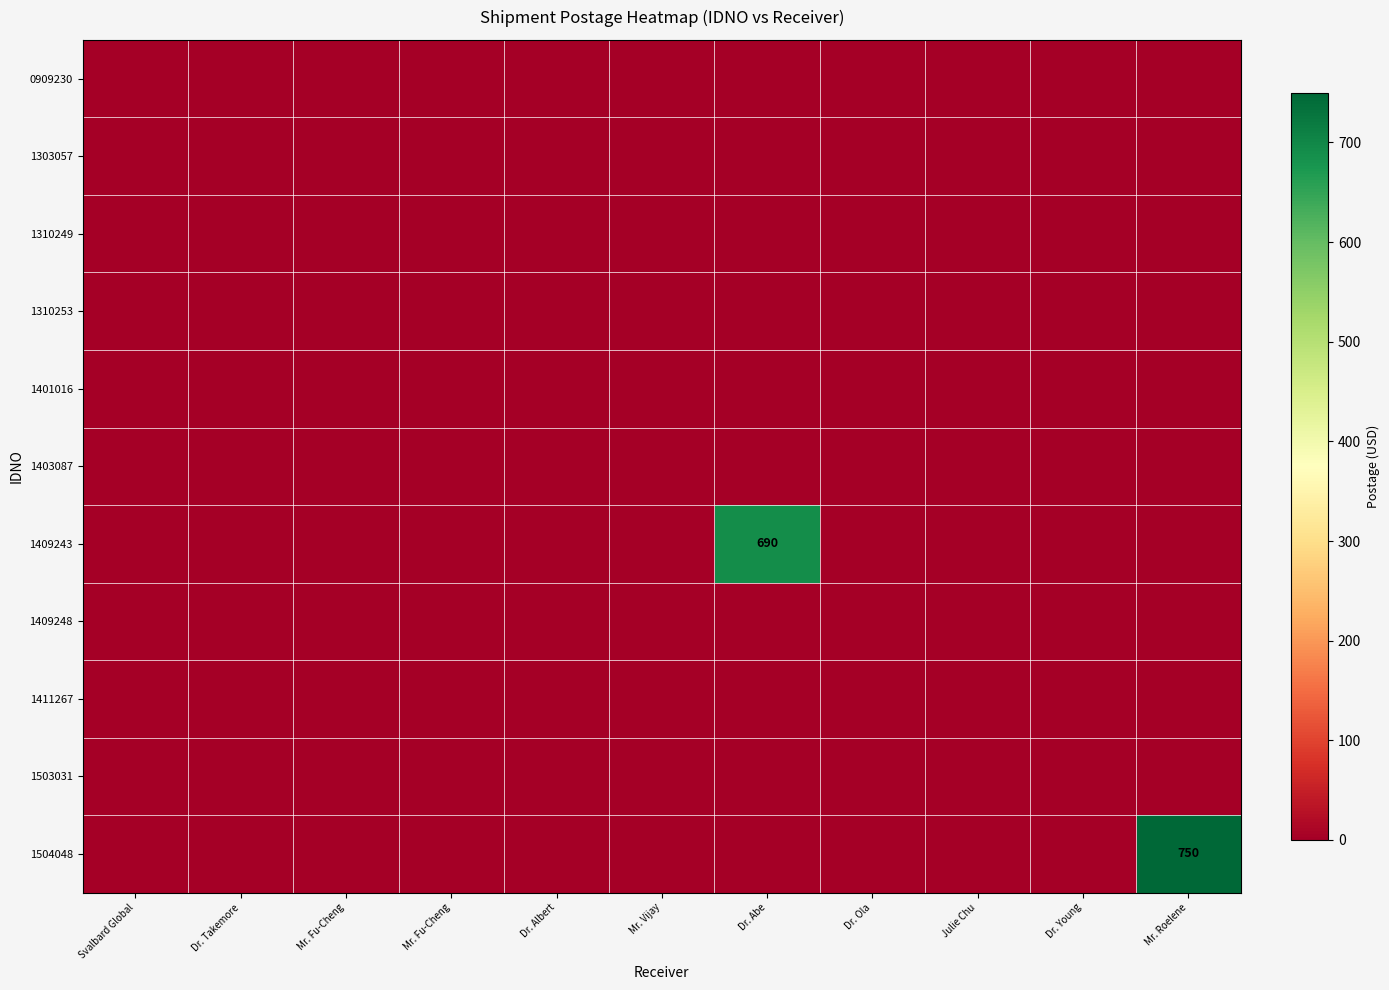

Which category has the highest value across all series?

Mr. Roelene